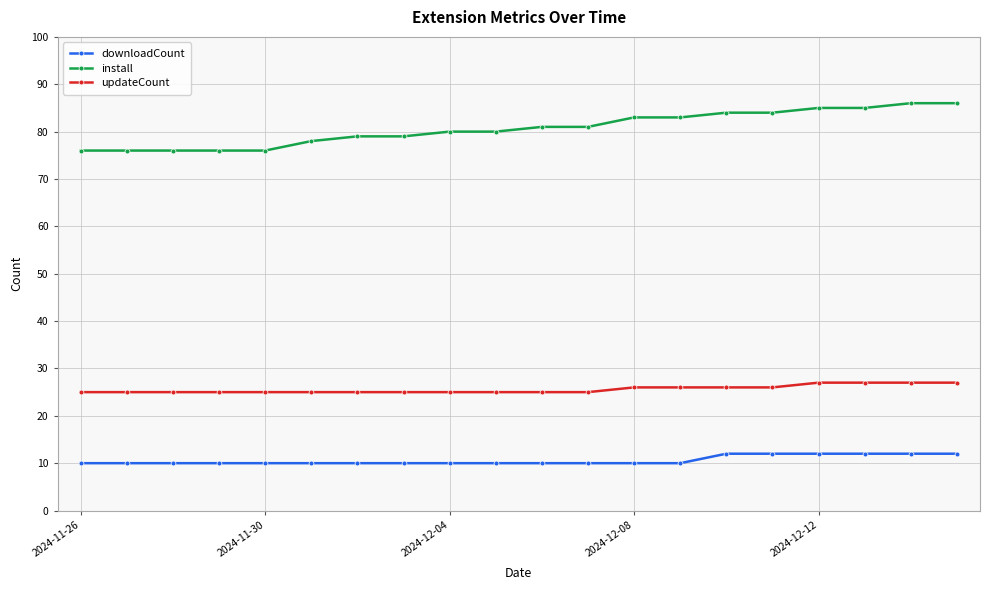

What is the value of the install point at the 1st from the left?

76